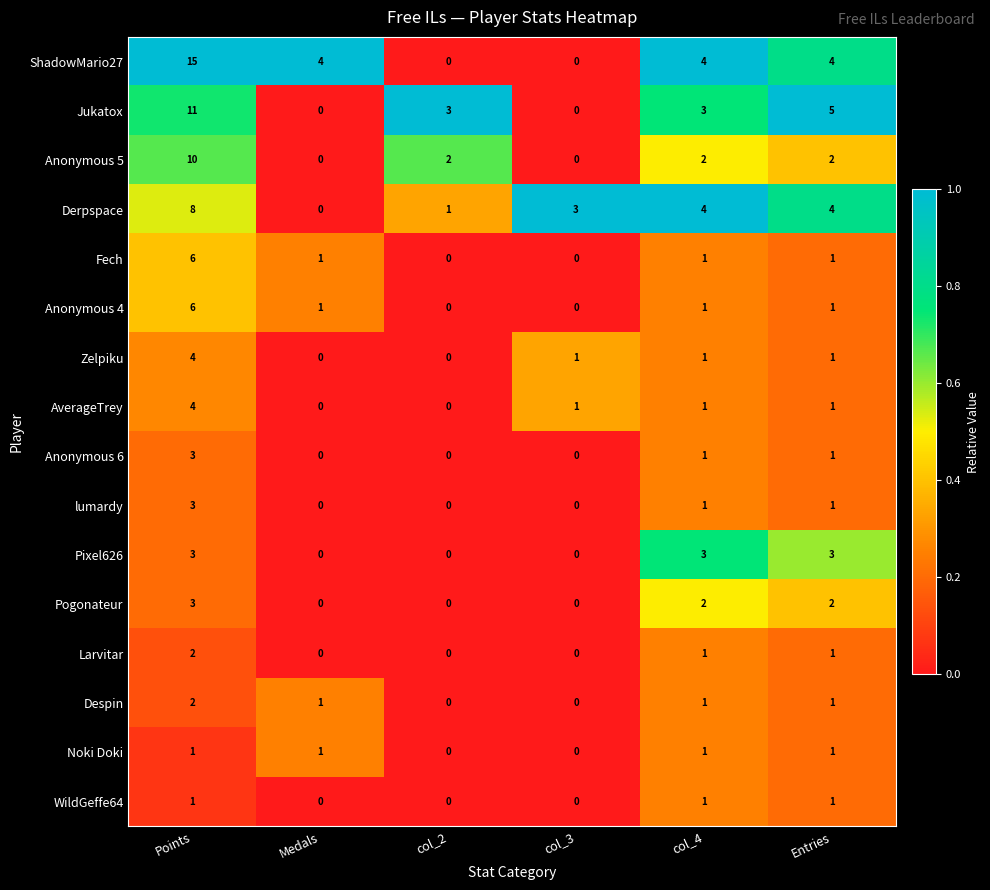

Between Points and Entries, which series saw the biggest shift?

ShadowMario27